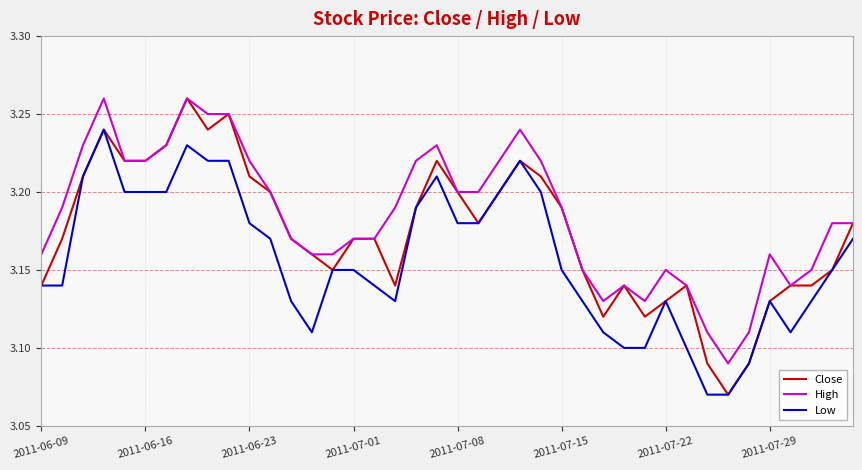

What is the difference between the second highest and minimum values in the Close series?

0.2